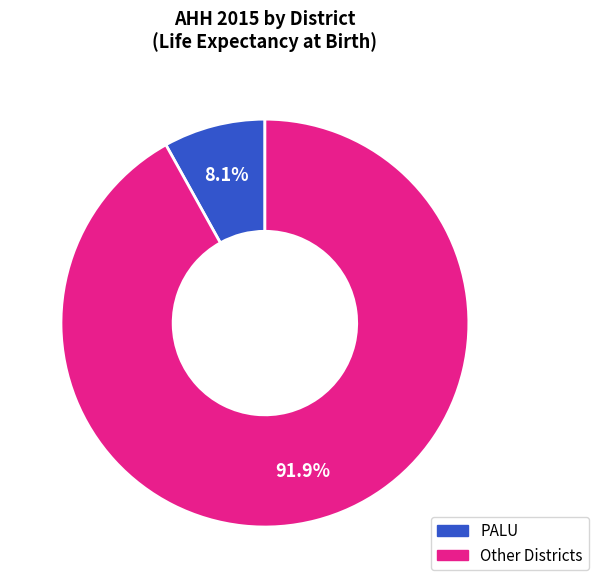

Which has a higher value, Other Districts or PALU?

Other Districts